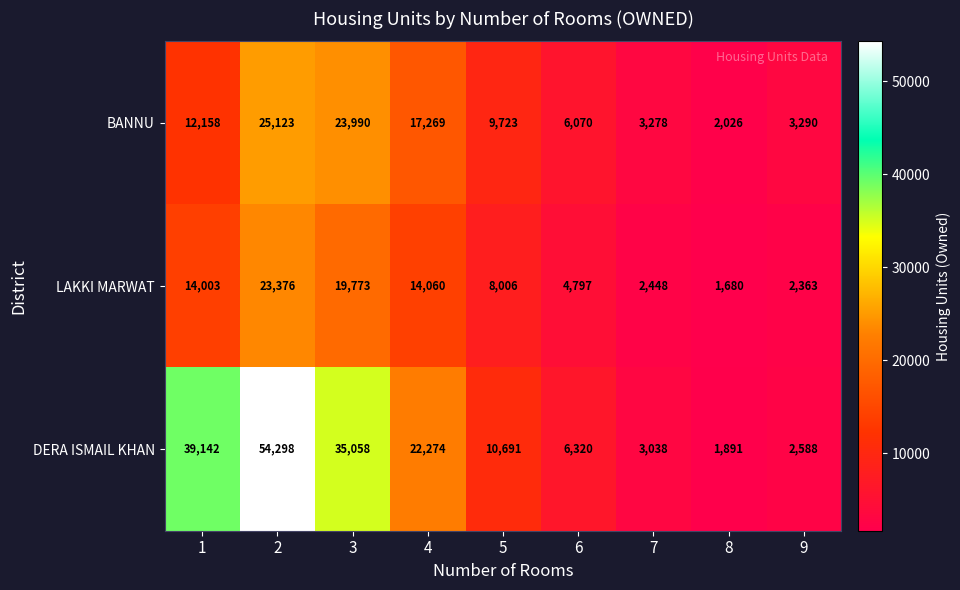

Read the DERA ISMAIL KHAN value at 7.

3038